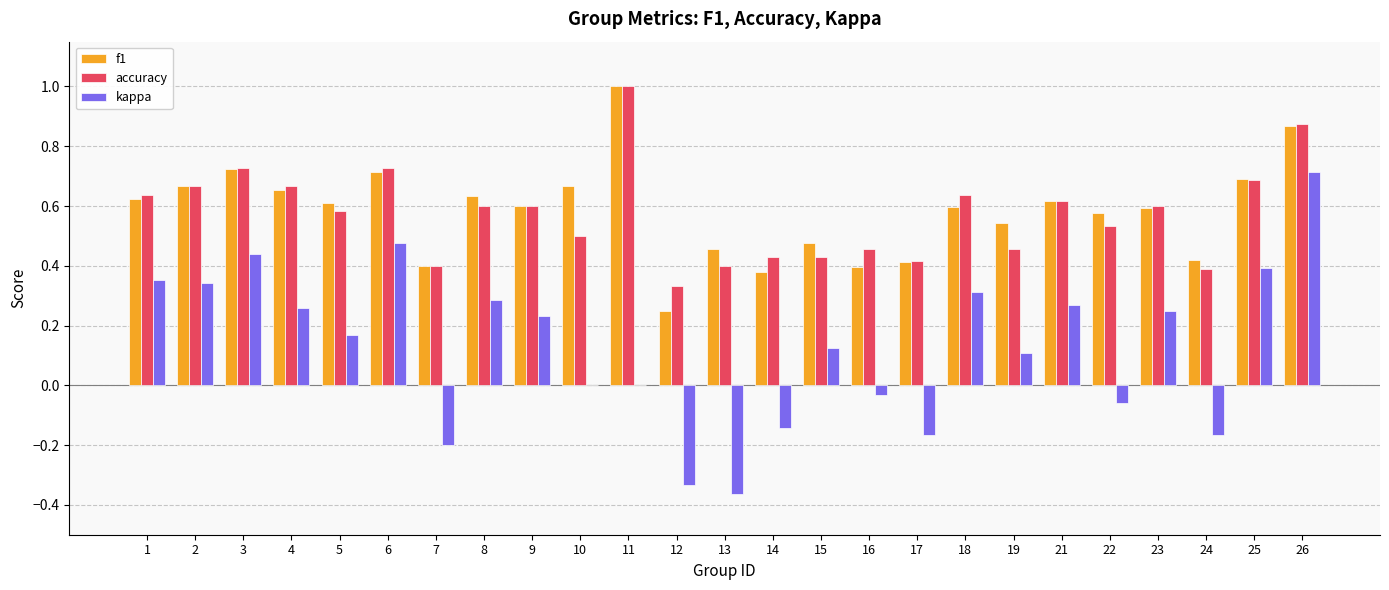

Which label corresponds to the largest value in the chart?

11